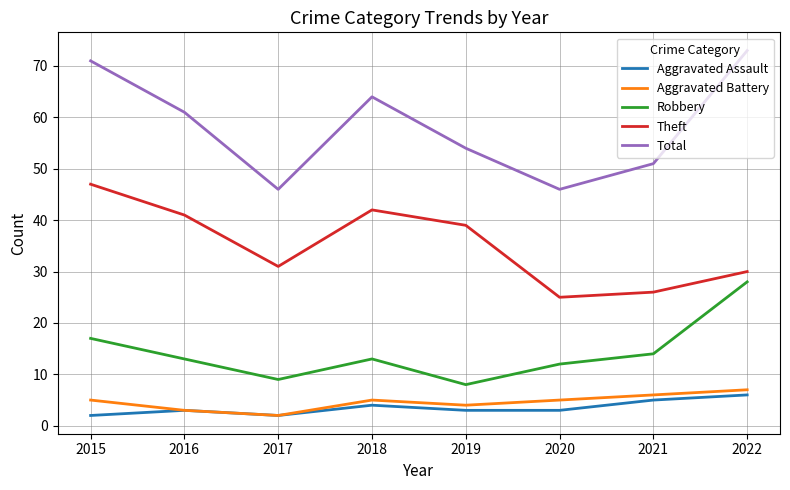

True or false: Total and Aggravated Assault cross at least once.

False